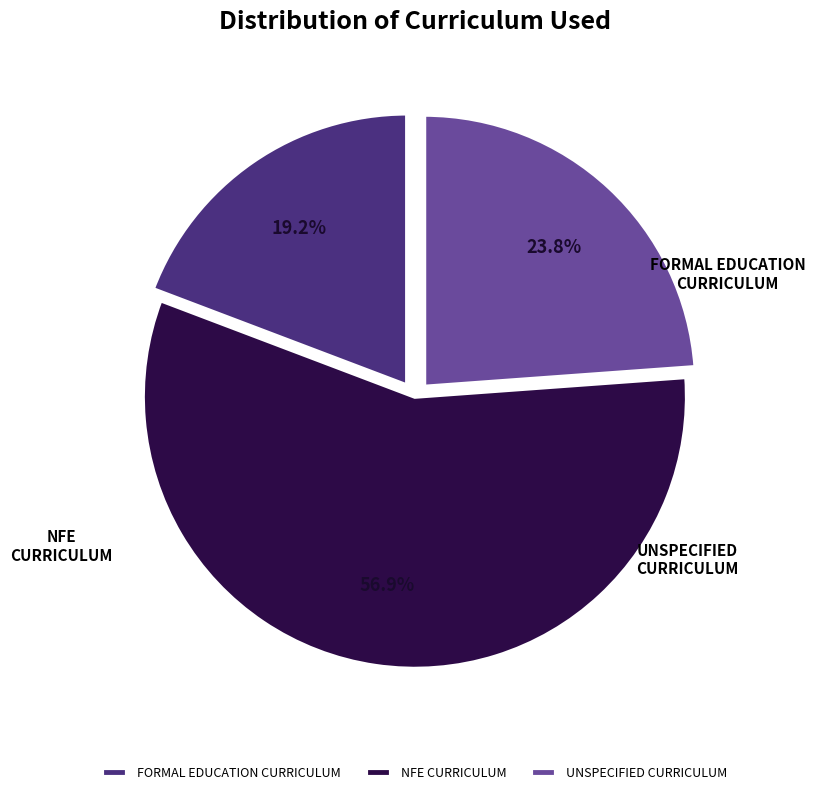

Which slice represents more than half of the pie?

NFE CURRICULUM